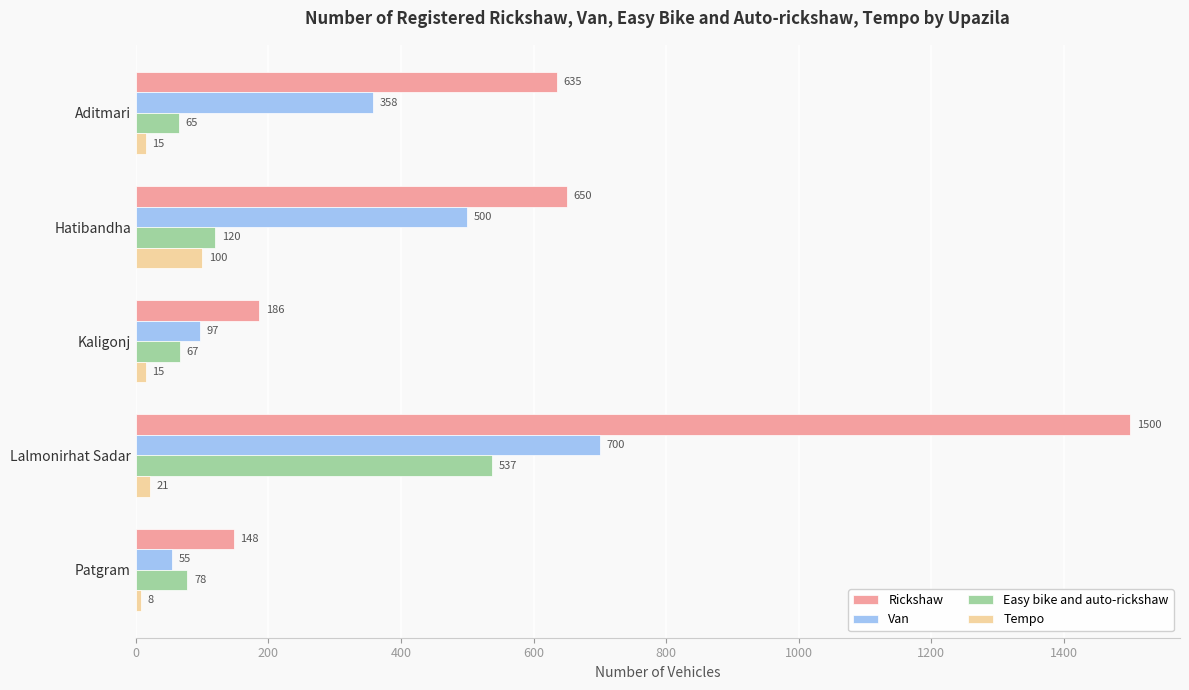

True or false: Rickshaw has a value of 635 at Aditmari.

True